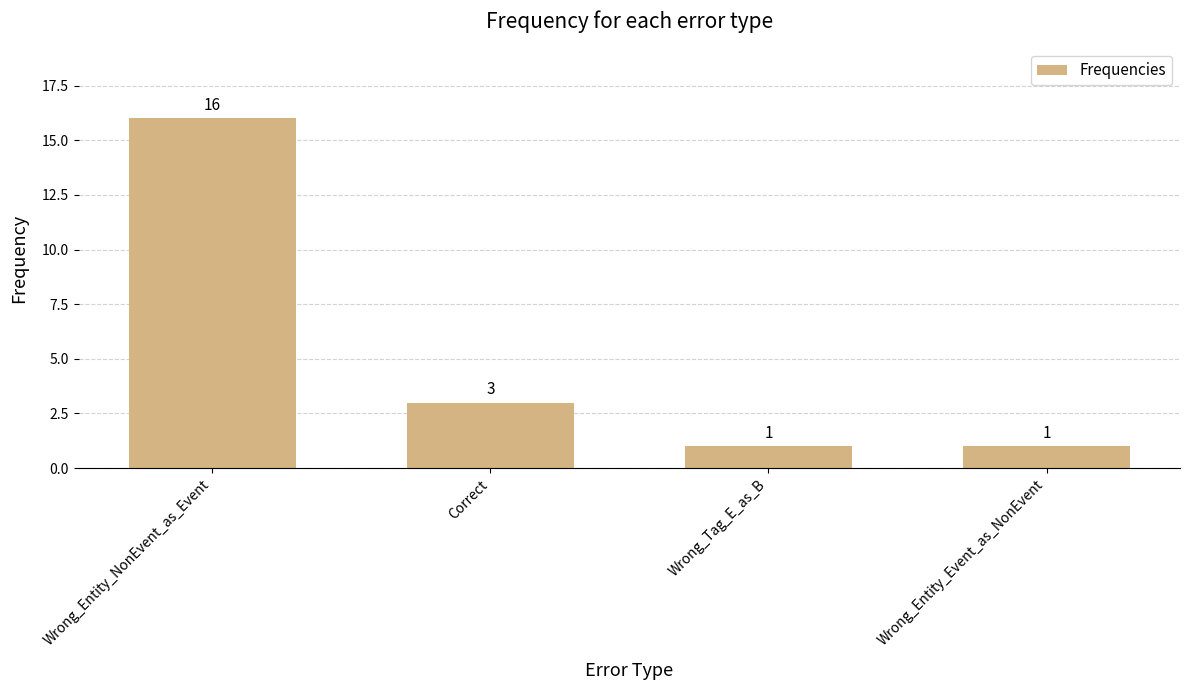

At which category does the chart reach its peak across all series?

Wrong_Entity_NonEvent_as_Event